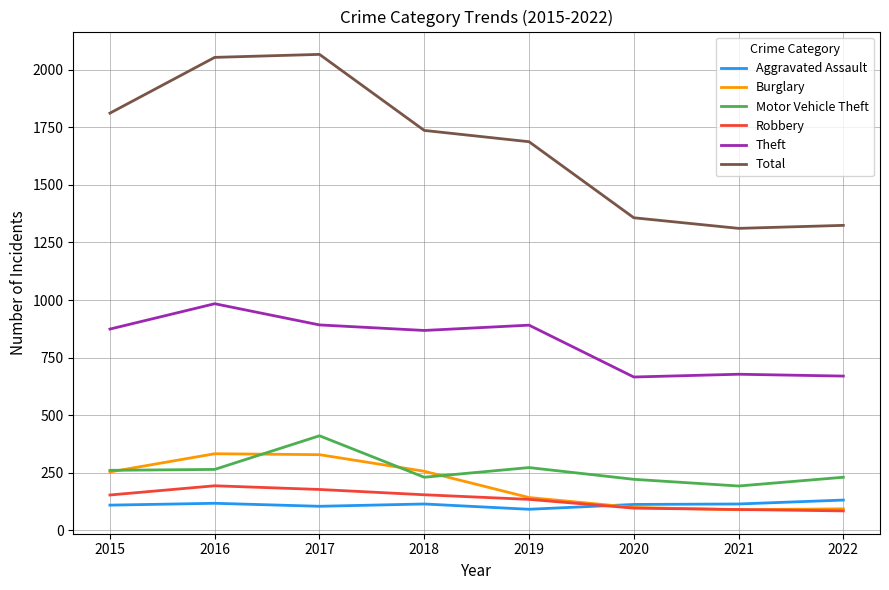

What is the total value across all series at 2016?

3947